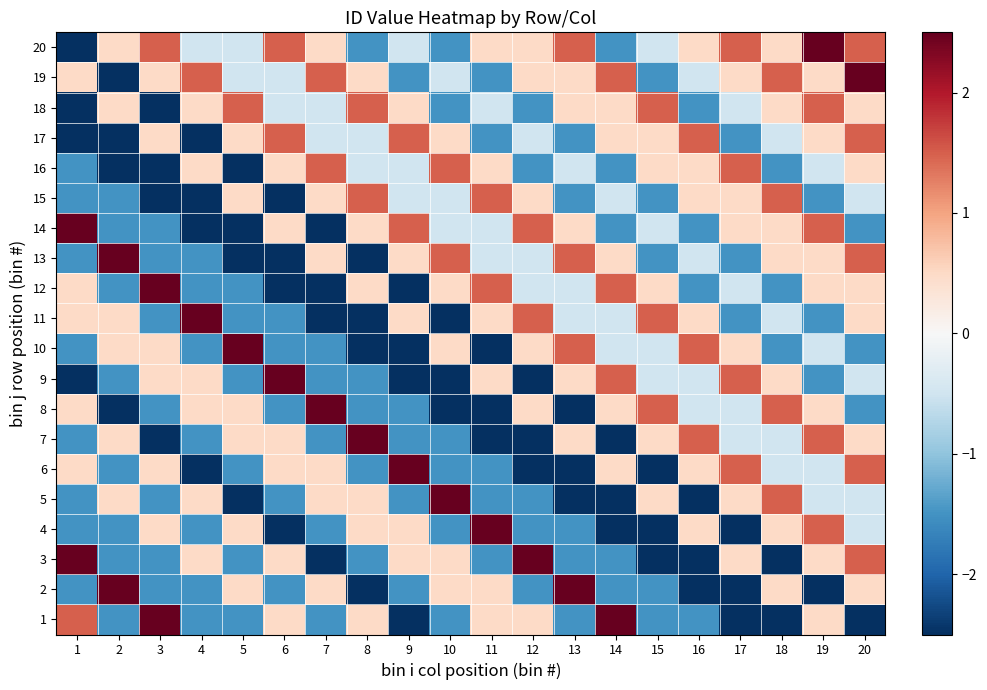

Reading left to right, transcribe all the data shown in this chart.

1: 1=1.5	2=-1.5	3=2.5	4=-1.5	5=-1.5	6=0.5	7=-1.5	8=0.5	9=-2.5	10=-1.5	11=0.5	12=0.5	13=-1.5	14=2.5	15=-1.5	16=-1.5	17=-2.5	18=-2.5	19=0.5	20=-2.5
2: 1=-1.5	2=2.5	3=-1.5	4=-1.5	5=0.5	6=-1.5	7=0.5	8=-2.5	9=-1.5	10=0.5	11=0.5	12=-1.5	13=2.5	14=-1.5	15=-1.5	16=-2.5	17=-2.5	18=0.5	19=-2.5	20=0.5
3: 1=2.5	2=-1.5	3=-1.5	4=0.5	5=-1.5	6=0.5	7=-2.5	8=-1.5	9=0.5	10=0.5	11=-1.5	12=2.5	13=-1.5	14=-1.5	15=-2.5	16=-2.5	17=0.5	18=-2.5	19=0.5	20=1.5
4: 1=-1.5	2=-1.5	3=0.5	4=-1.5	5=0.5	6=-2.5	7=-1.5	8=0.5	9=0.5	10=-1.5	11=2.5	12=-1.5	13=-1.5	14=-2.5	15=-2.5	16=0.5	17=-2.5	18=0.5	19=1.5	20=-0.5
5: 1=-1.5	2=0.5	3=-1.5	4=0.5	5=-2.5	6=-1.5	7=0.5	8=0.5	9=-1.5	10=2.5	11=-1.5	12=-1.5	13=-2.5	14=-2.5	15=0.5	16=-2.5	17=0.5	18=1.5	19=-0.5	20=-0.5
6: 1=0.5	2=-1.5	3=0.5	4=-2.5	5=-1.5	6=0.5	7=0.5	8=-1.5	9=2.5	10=-1.5	11=-1.5	12=-2.5	13=-2.5	14=0.5	15=-2.5	16=0.5	17=1.5	18=-0.5	19=-0.5	20=1.5
7: 1=-1.5	2=0.5	3=-2.5	4=-1.5	5=0.5	6=0.5	7=-1.5	8=2.5	9=-1.5	10=-1.5	11=-2.5	12=-2.5	13=0.5	14=-2.5	15=0.5	16=1.5	17=-0.5	18=-0.5	19=1.5	20=0.5
8: 1=0.5	2=-2.5	3=-1.5	4=0.5	5=0.5	6=-1.5	7=2.5	8=-1.5	9=-1.5	10=-2.5	11=-2.5	12=0.5	13=-2.5	14=0.5	15=1.5	16=-0.5	17=-0.5	18=1.5	19=0.5	20=-1.5
9: 1=-2.5	2=-1.5	3=0.5	4=0.5	5=-1.5	6=2.5	7=-1.5	8=-1.5	9=-2.5	10=-2.5	11=0.5	12=-2.5	13=0.5	14=1.5	15=-0.5	16=-0.5	17=1.5	18=0.5	19=-1.5	20=-0.5
10: 1=-1.5	2=0.5	3=0.5	4=-1.5	5=2.5	6=-1.5	7=-1.5	8=-2.5	9=-2.5	10=0.5	11=-2.5	12=0.5	13=1.5	14=-0.5	15=-0.5	16=1.5	17=0.5	18=-1.5	19=-0.5	20=-1.5
11: 1=0.5	2=0.5	3=-1.5	4=2.5	5=-1.5	6=-1.5	7=-2.5	8=-2.5	9=0.5	10=-2.5	11=0.5	12=1.5	13=-0.5	14=-0.5	15=1.5	16=0.5	17=-1.5	18=-0.5	19=-1.5	20=0.5
12: 1=0.5	2=-1.5	3=2.5	4=-1.5	5=-1.5	6=-2.5	7=-2.5	8=0.5	9=-2.5	10=0.5	11=1.5	12=-0.5	13=-0.5	14=1.5	15=0.5	16=-1.5	17=-0.5	18=-1.5	19=0.5	20=0.5
13: 1=-1.5	2=2.5	3=-1.5	4=-1.5	5=-2.5	6=-2.5	7=0.5	8=-2.5	9=0.5	10=1.5	11=-0.5	12=-0.5	13=1.5	14=0.5	15=-1.5	16=-0.5	17=-1.5	18=0.5	19=0.5	20=1.5
14: 1=2.5	2=-1.5	3=-1.5	4=-2.5	5=-2.5	6=0.5	7=-2.5	8=0.5	9=1.5	10=-0.5	11=-0.5	12=1.5	13=0.5	14=-1.5	15=-0.5	16=-1.5	17=0.5	18=0.5	19=1.5	20=-1.5
15: 1=-1.5	2=-1.5	3=-2.5	4=-2.5	5=0.5	6=-2.5	7=0.5	8=1.5	9=-0.5	10=-0.5	11=1.5	12=0.5	13=-1.5	14=-0.5	15=-1.5	16=0.5	17=0.5	18=1.5	19=-1.5	20=-0.5
16: 1=-1.5	2=-2.5	3=-2.5	4=0.5	5=-2.5	6=0.5	7=1.5	8=-0.5	9=-0.5	10=1.5	11=0.5	12=-1.5	13=-0.5	14=-1.5	15=0.5	16=0.5	17=1.5	18=-1.5	19=-0.5	20=0.5
17: 1=-2.5	2=-2.5	3=0.5	4=-2.5	5=0.5	6=1.5	7=-0.5	8=-0.5	9=1.5	10=0.5	11=-1.5	12=-0.5	13=-1.5	14=0.5	15=0.5	16=1.5	17=-1.5	18=-0.5	19=0.5	20=1.5
18: 1=-2.5	2=0.5	3=-2.5	4=0.5	5=1.5	6=-0.5	7=-0.5	8=1.5	9=0.5	10=-1.5	11=-0.5	12=-1.5	13=0.5	14=0.5	15=1.5	16=-1.5	17=-0.5	18=0.5	19=1.5	20=0.5
19: 1=0.5	2=-2.5	3=0.5	4=1.5	5=-0.5	6=-0.5	7=1.5	8=0.5	9=-1.5	10=-0.5	11=-1.5	12=0.5	13=0.5	14=1.5	15=-1.5	16=-0.5	17=0.5	18=1.5	19=0.5	20=2.5
20: 1=-2.5	2=0.5	3=1.5	4=-0.5	5=-0.5	6=1.5	7=0.5	8=-1.5	9=-0.5	10=-1.5	11=0.5	12=0.5	13=1.5	14=-1.5	15=-0.5	16=0.5	17=1.5	18=0.5	19=2.5	20=1.5